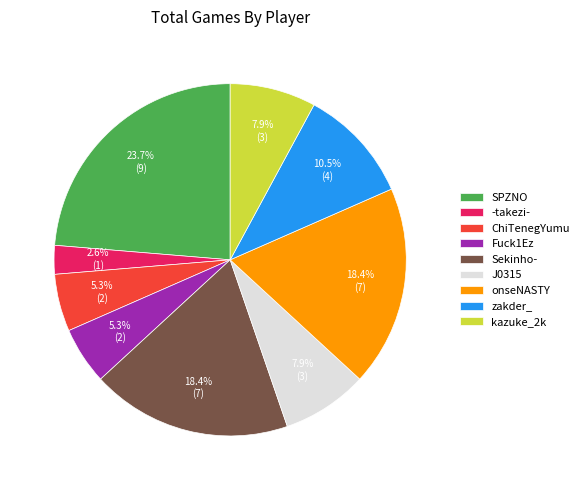

Does Fuck1Ez represent more than half of the total?

No